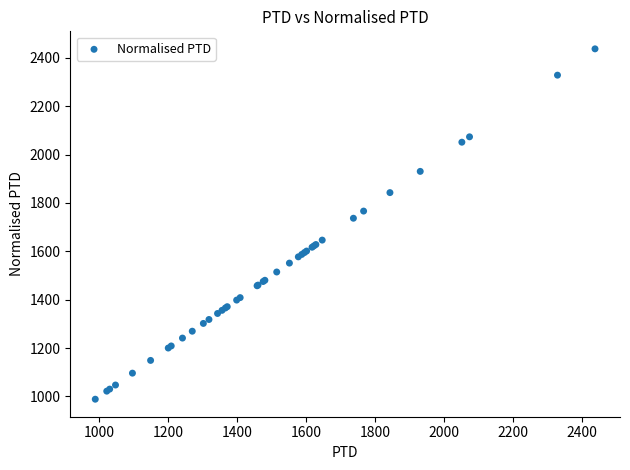

What Y value in the scatter plot is closest to 1712?

1736.9